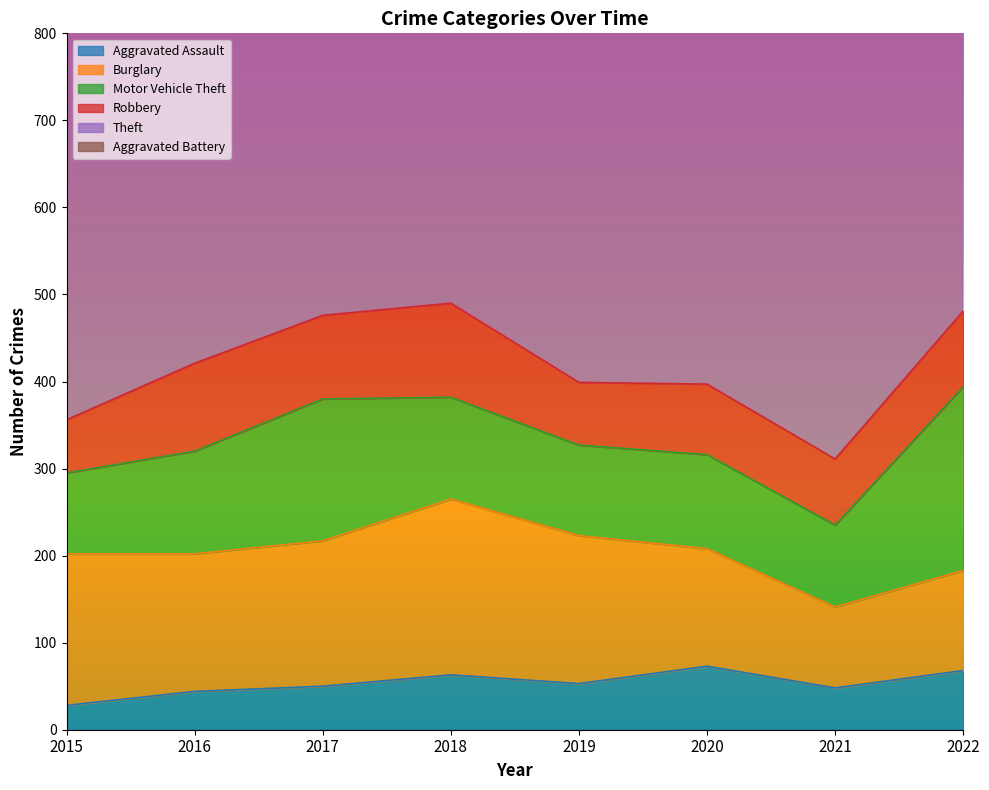

What is the value of the Theft point at the 8th from the left?

764